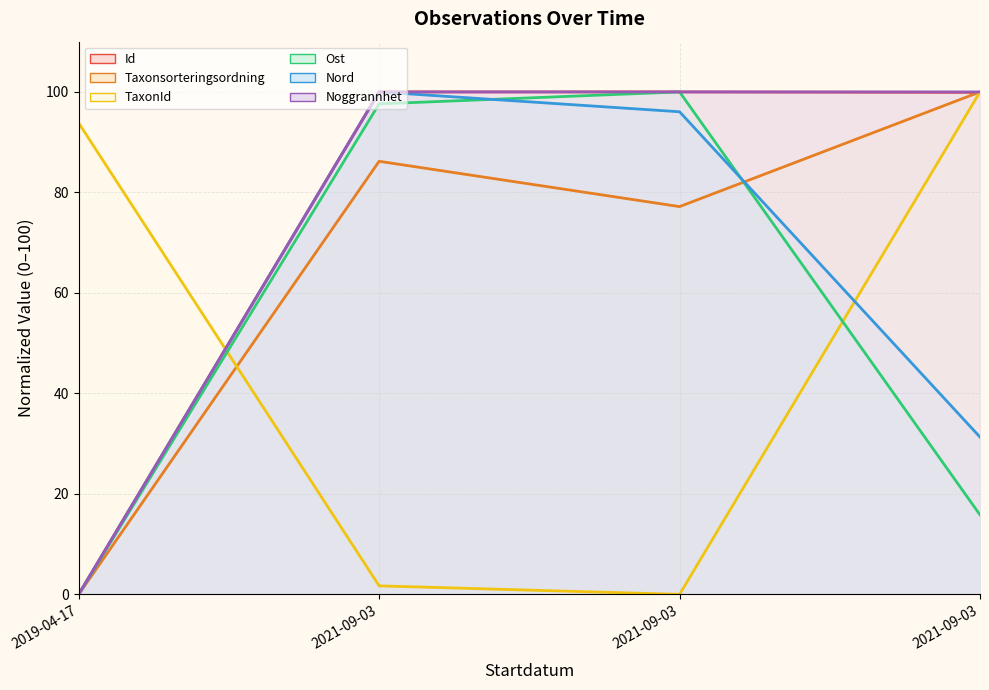

What is the sum of the Nord values at 2021-09-03 and 2019-04-17?

31.3